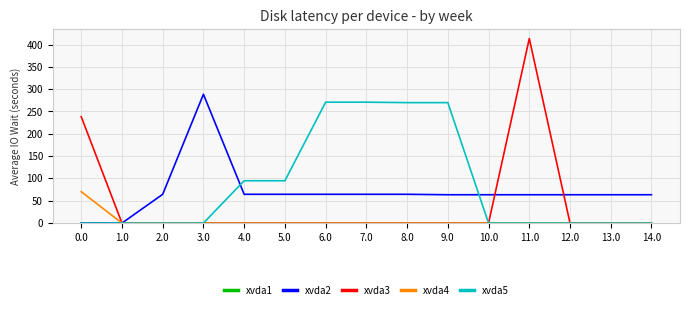

What position from the left is 9.0?

10